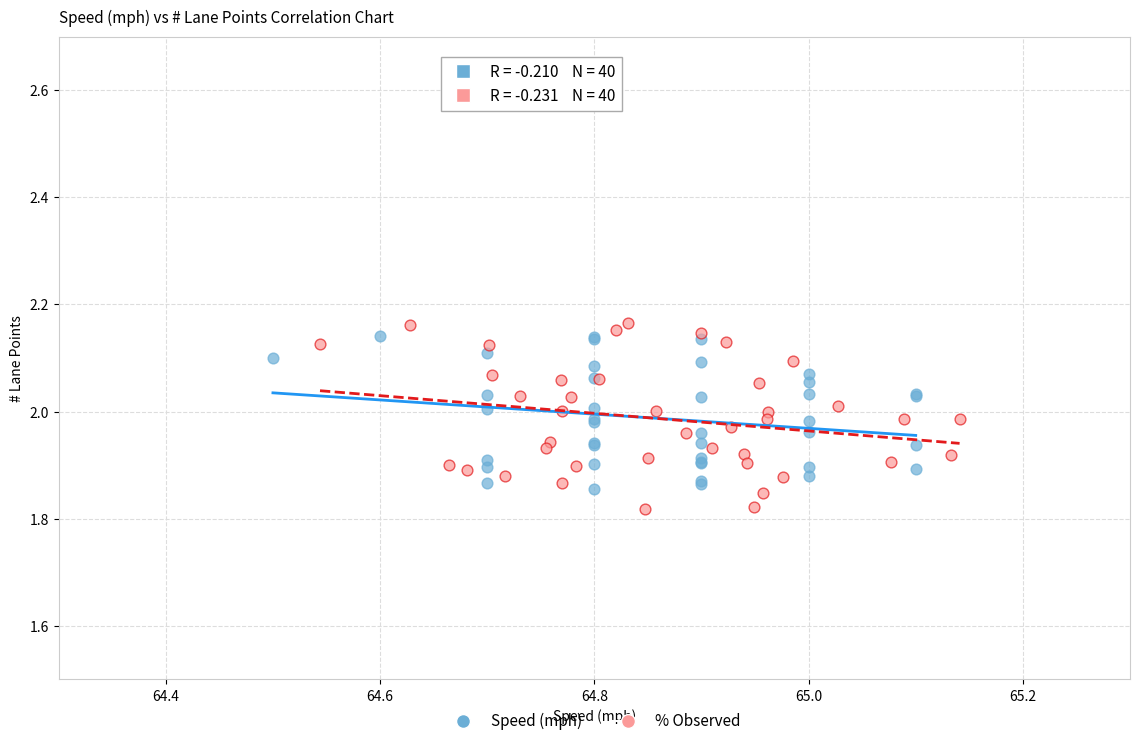

Which series has the widest spread of Y values?

% Observed